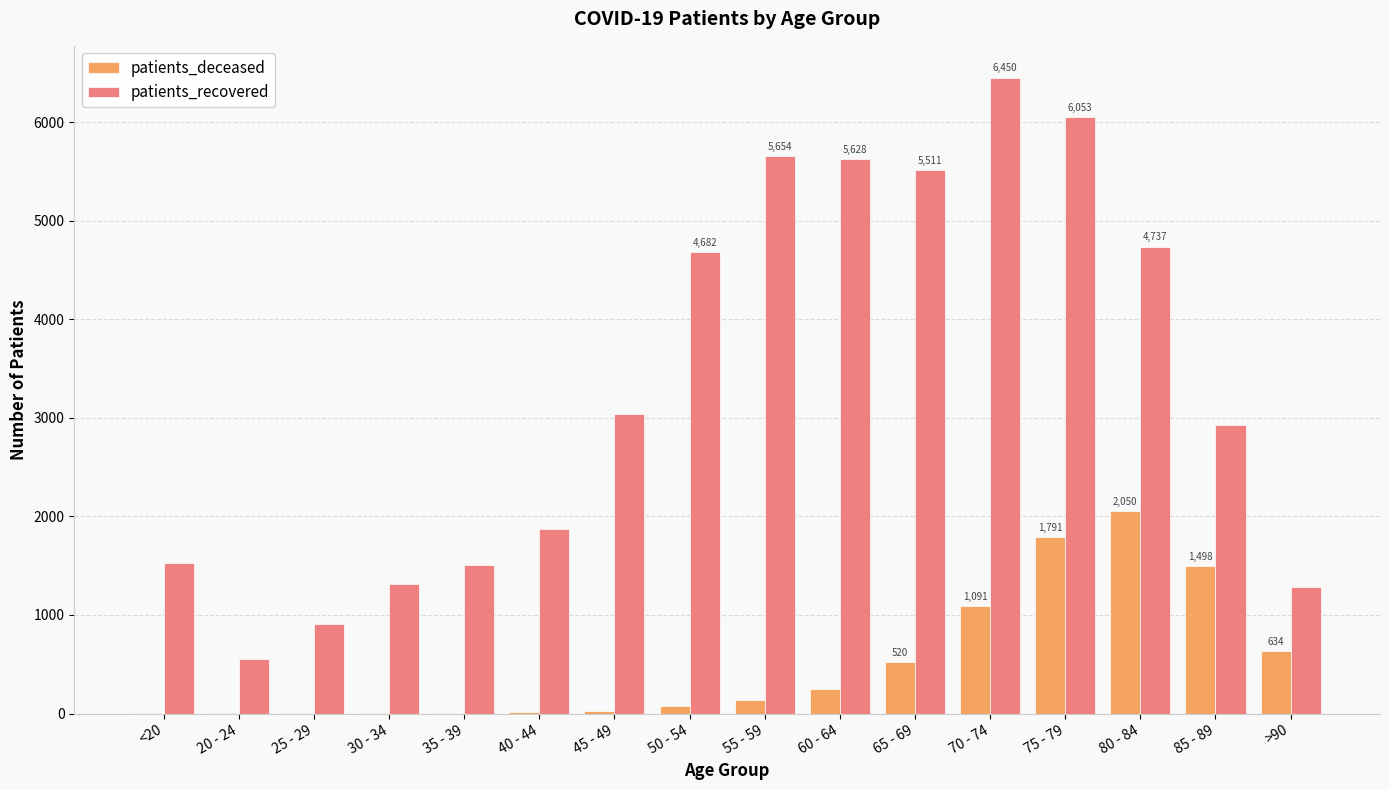

What is the sum of the patients_recovered values at 40 - 44 and 45 - 49?

4910